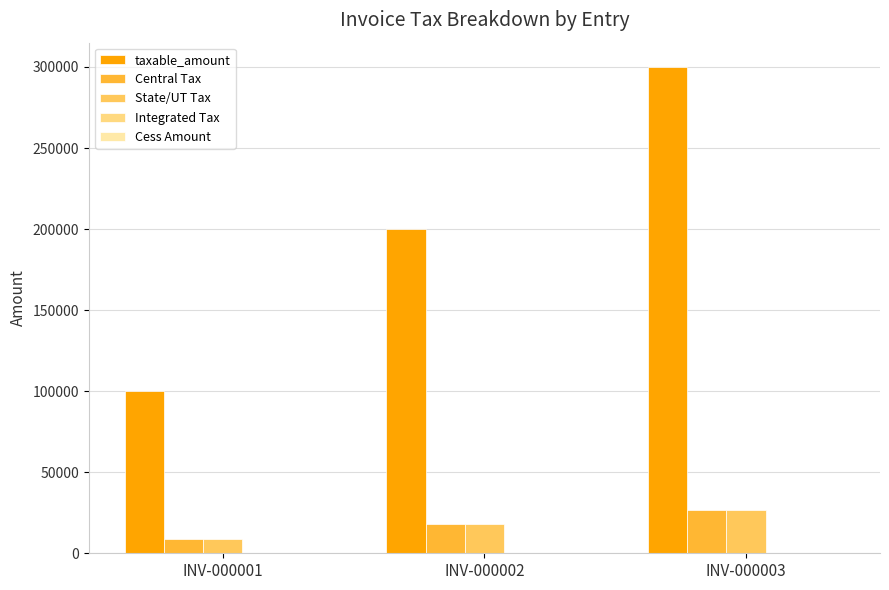

True or false: Central Tax has a value of 16478 at INV-000003.

False